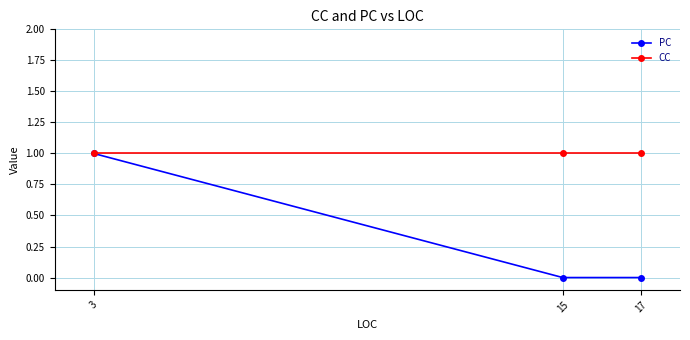

What is the maximum value for CC?

1